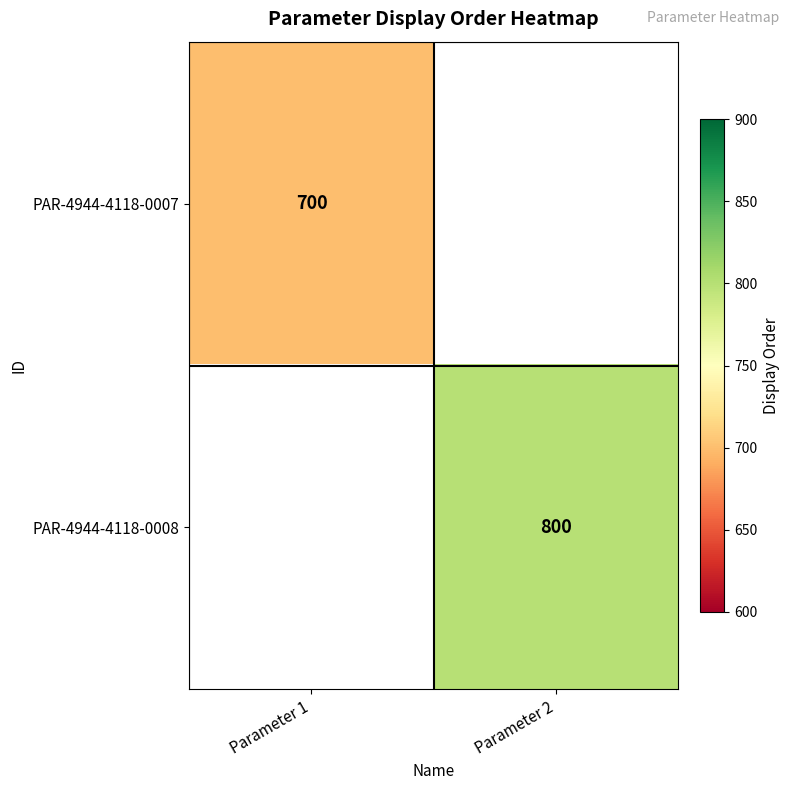

Is the value of PAR-4944-4118-0007 at Parameter 1 greater than the value of PAR-4944-4118-0008 at Parameter 2?

No